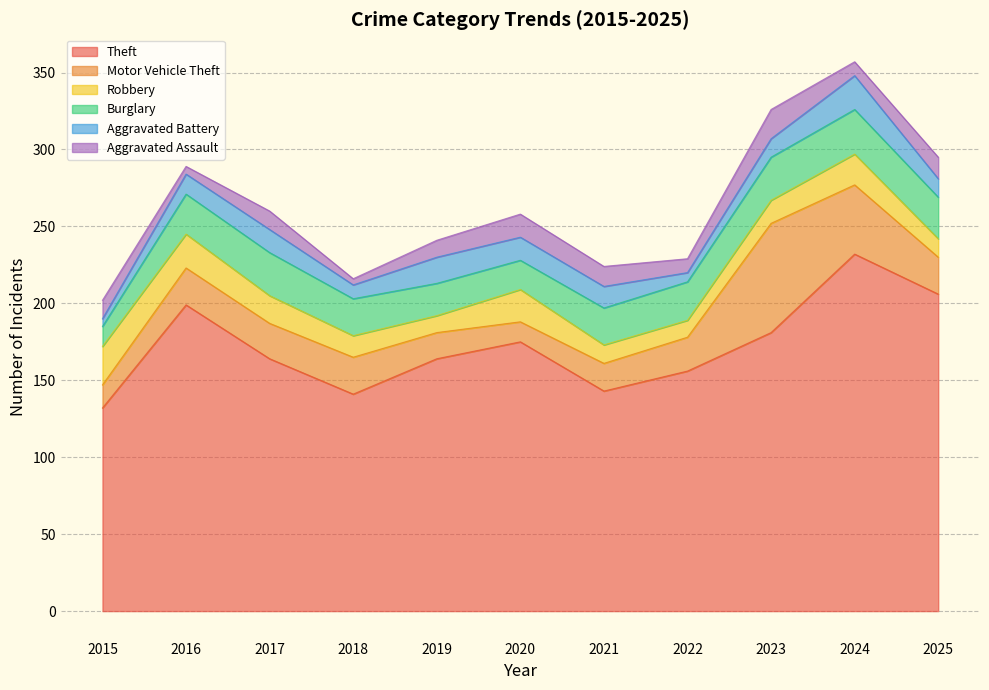

Is it true that Aggravated Assault equals 18 at 2019?

False